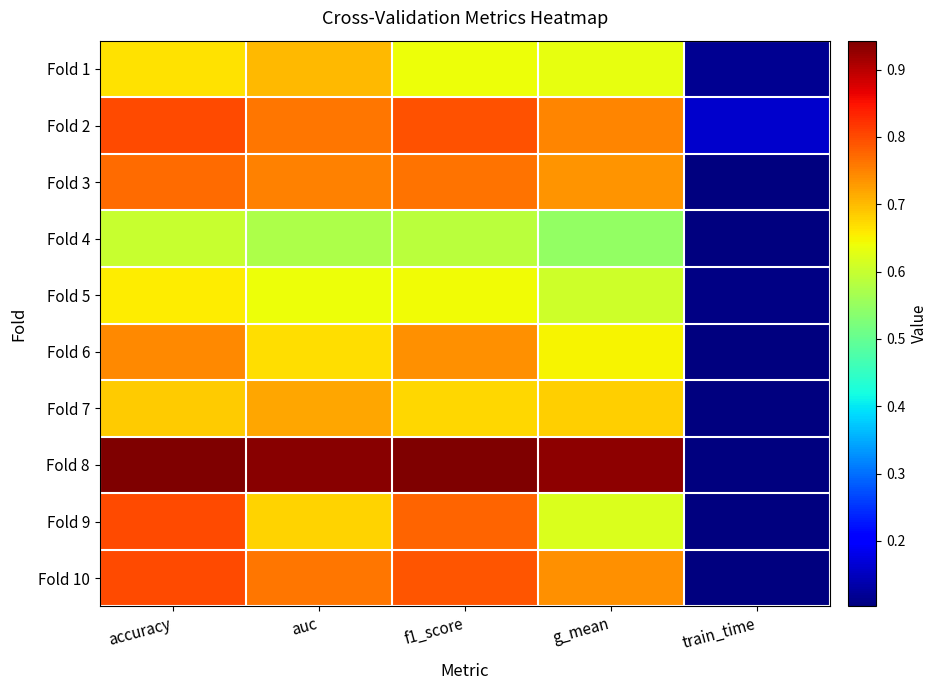

Reading left to right, extract all data points from this chart.

Fold 1: accuracy=0.7	auc=0.7	f1_score=0.6	g_mean=0.6	train_time=0.1
Fold 2: accuracy=0.8	auc=0.8	f1_score=0.8	g_mean=0.7	train_time=0.2
Fold 3: accuracy=0.8	auc=0.8	f1_score=0.8	g_mean=0.7	train_time=0.1
Fold 4: accuracy=0.6	auc=0.6	f1_score=0.6	g_mean=0.5	train_time=0.1
Fold 5: accuracy=0.7	auc=0.6	f1_score=0.6	g_mean=0.6	train_time=0.1
Fold 6: accuracy=0.7	auc=0.7	f1_score=0.7	g_mean=0.6	train_time=0.1
Fold 7: accuracy=0.7	auc=0.7	f1_score=0.7	g_mean=0.7	train_time=0.1
Fold 8: accuracy=0.9	auc=0.9	f1_score=0.9	g_mean=0.9	train_time=0.1
Fold 9: accuracy=0.8	auc=0.7	f1_score=0.8	g_mean=0.6	train_time=0.1
Fold 10: accuracy=0.8	auc=0.8	f1_score=0.8	g_mean=0.7	train_time=0.1